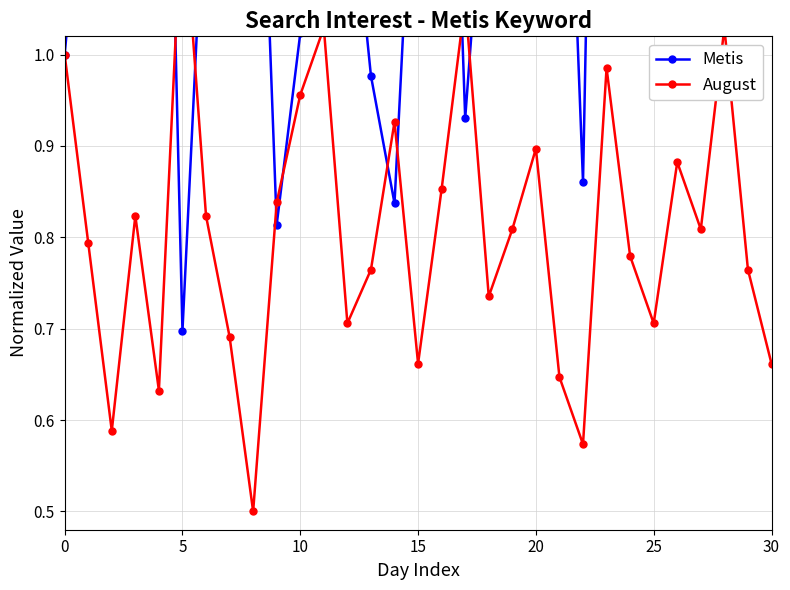

Which has a higher value, 20 or 15?

20